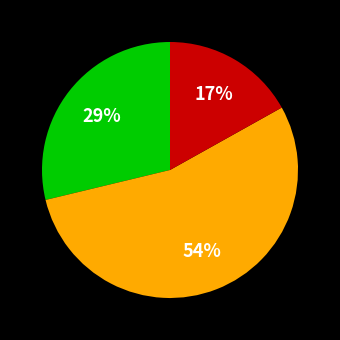

Is there any slice that represents more than half of the pie?

Yes